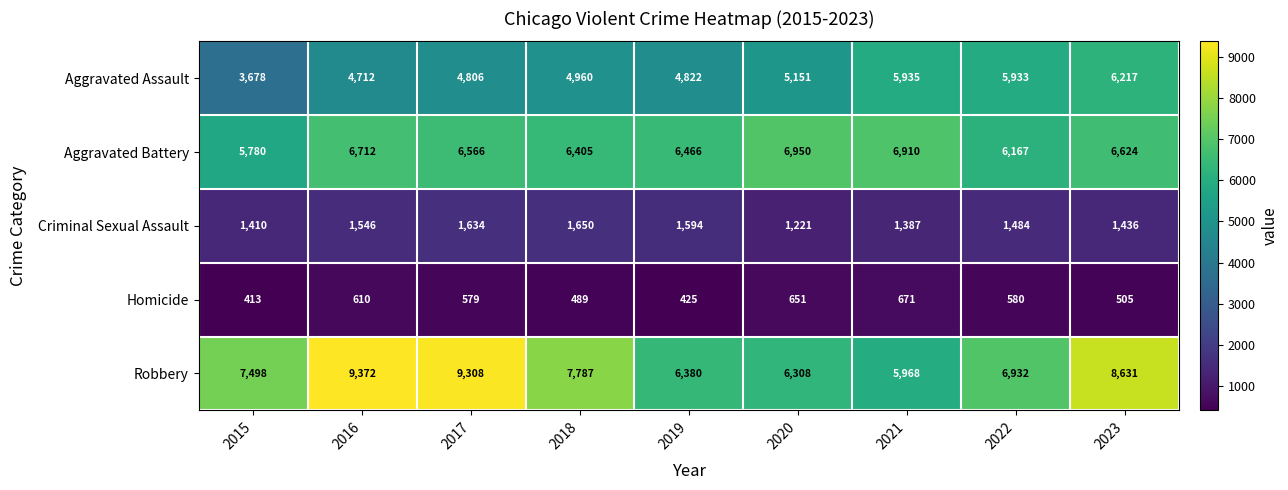

True or false: Aggravated Battery has a value of 6466 at 2019.

True